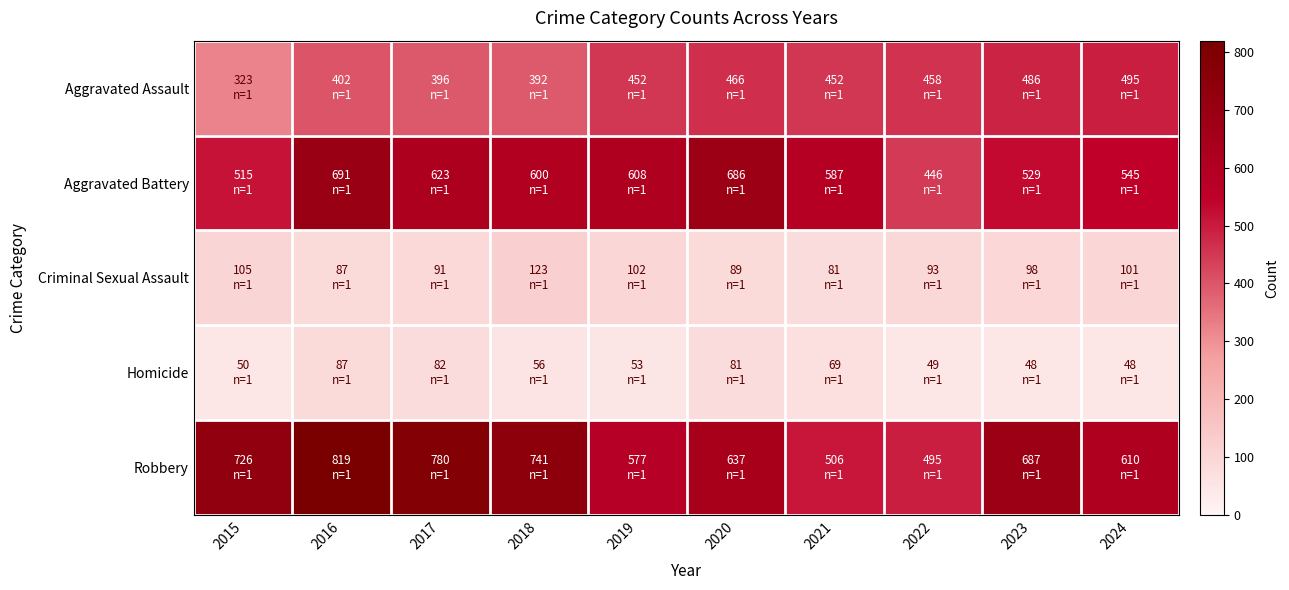

Reading left to right, what are all the values shown in this chart?

Aggravated Assault: 2015=323	2016=402	2017=396	2018=392	2019=452	2020=466	2021=452	2022=458	2023=486	2024=495
Aggravated Battery: 2015=515	2016=691	2017=623	2018=600	2019=608	2020=686	2021=587	2022=446	2023=529	2024=545
Criminal Sexual Assault: 2015=105	2016=87	2017=91	2018=123	2019=102	2020=89	2021=81	2022=93	2023=98	2024=101
Homicide: 2015=50	2016=87	2017=82	2018=56	2019=53	2020=81	2021=69	2022=49	2023=48	2024=48
Robbery: 2015=726	2016=819	2017=780	2018=741	2019=577	2020=637	2021=506	2022=495	2023=687	2024=610